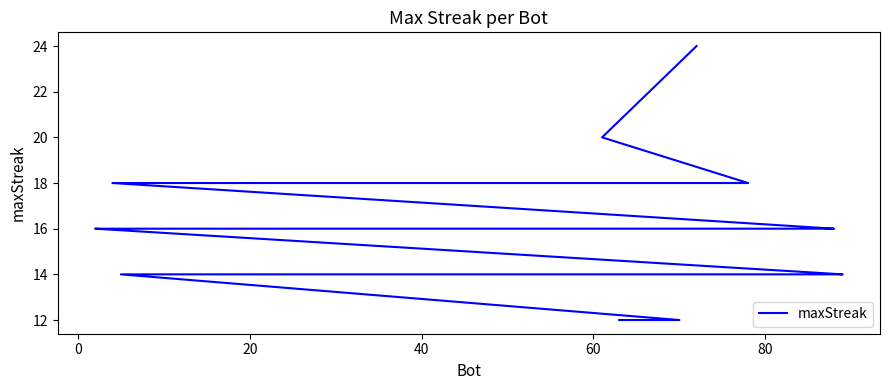

What is the difference between the second highest and minimum values?

8